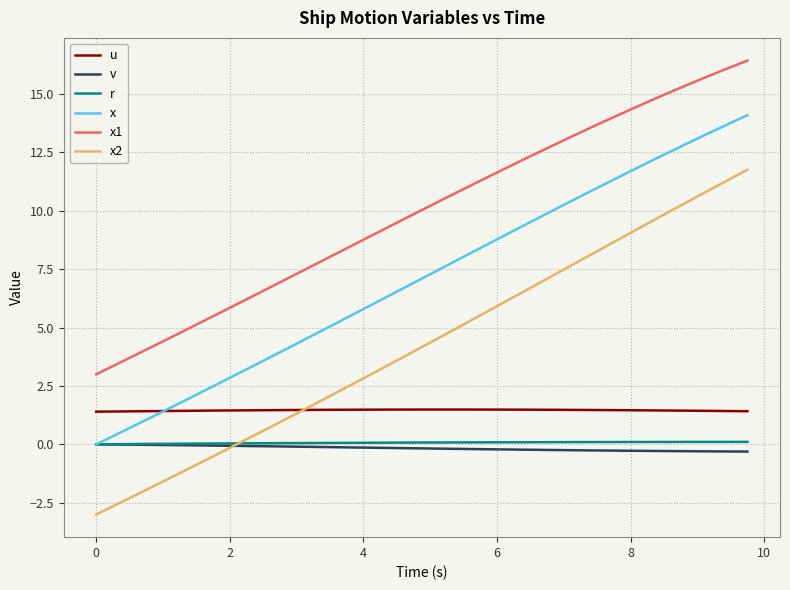

True or false: x2 and x1 intersect in this chart.

False